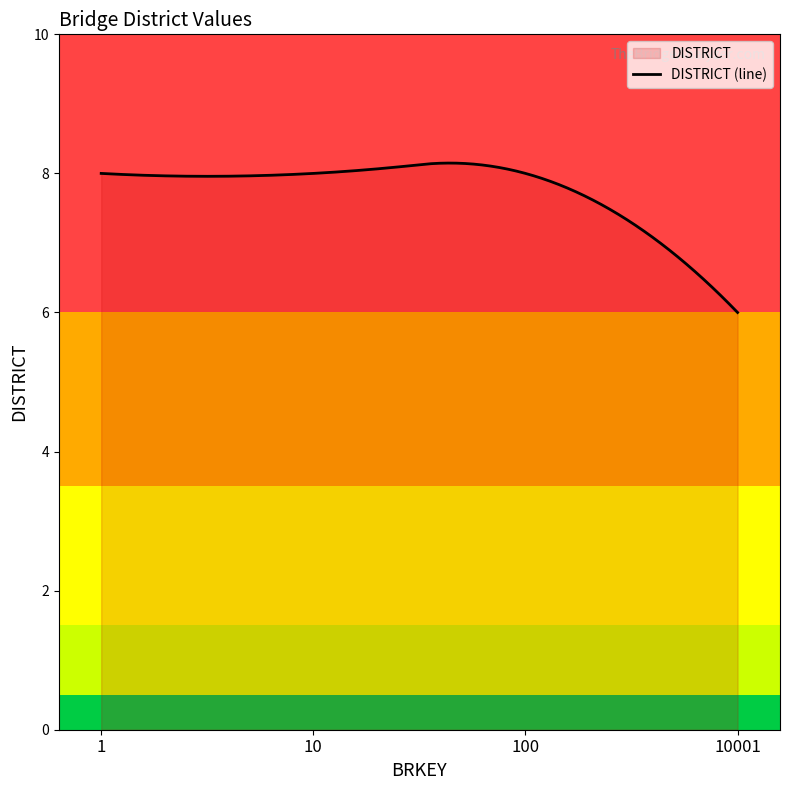

Reading left to right, what are all the values shown in this chart?

8	8	8	6